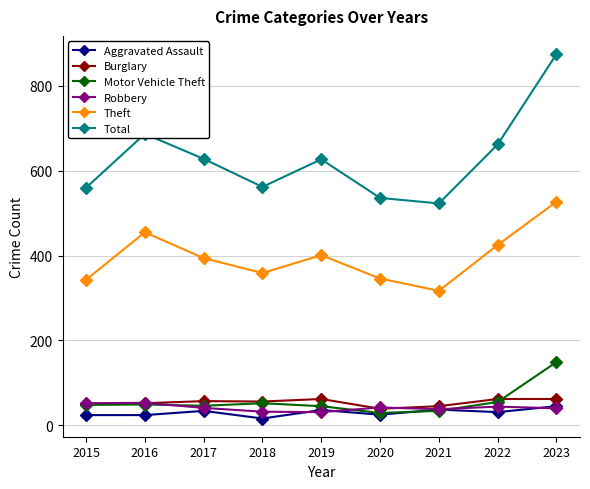

At how many categories does at least one series exceed 386?

9